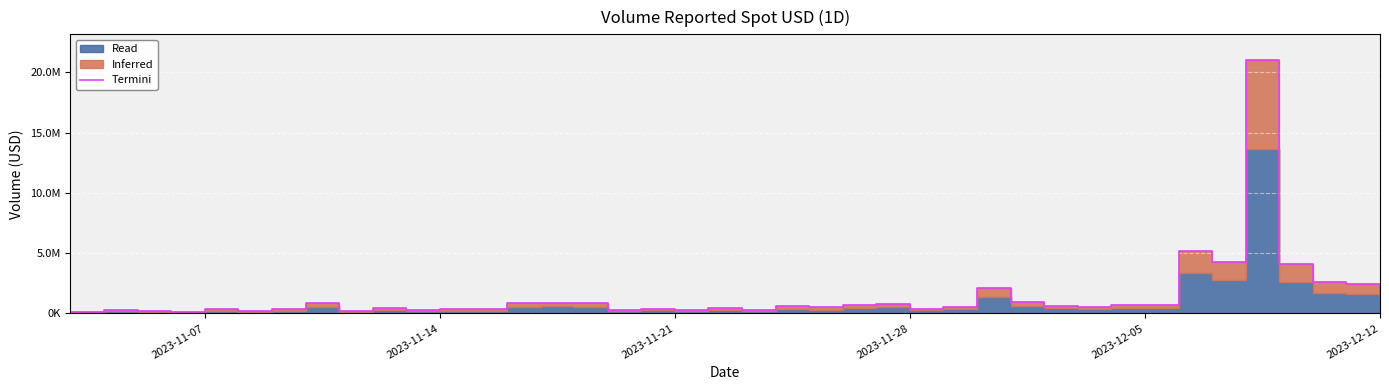

Which category has the lowest value across all series?

2023-11-07